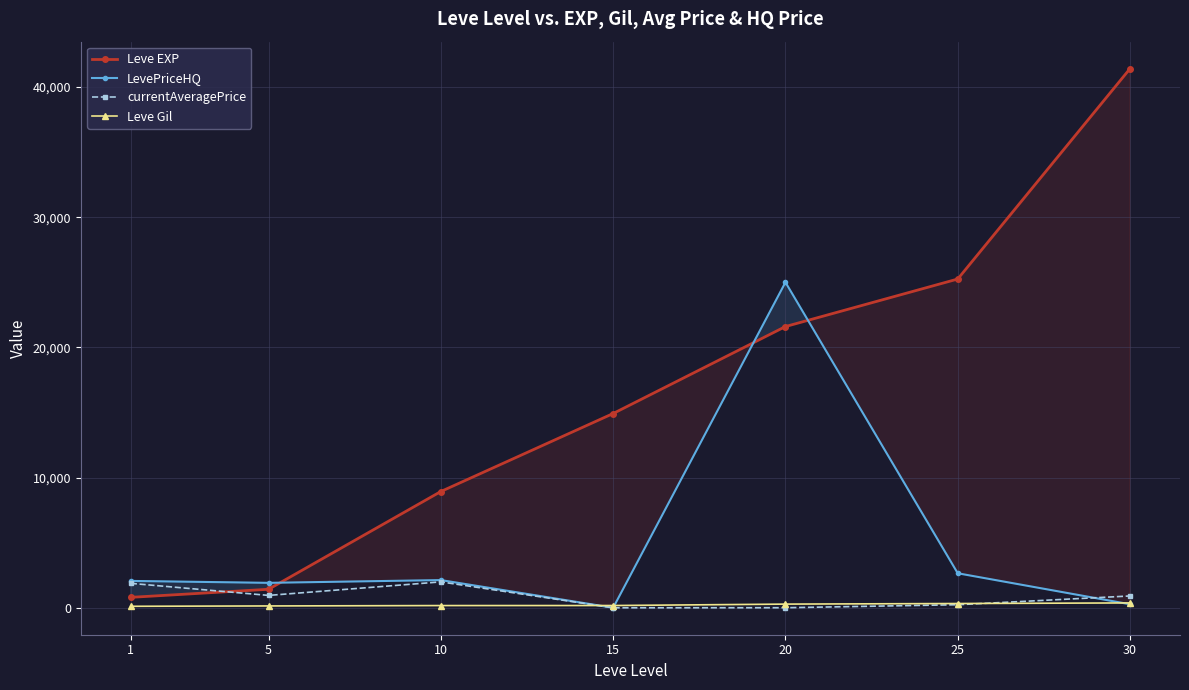

How many series are shown in this chart?

4